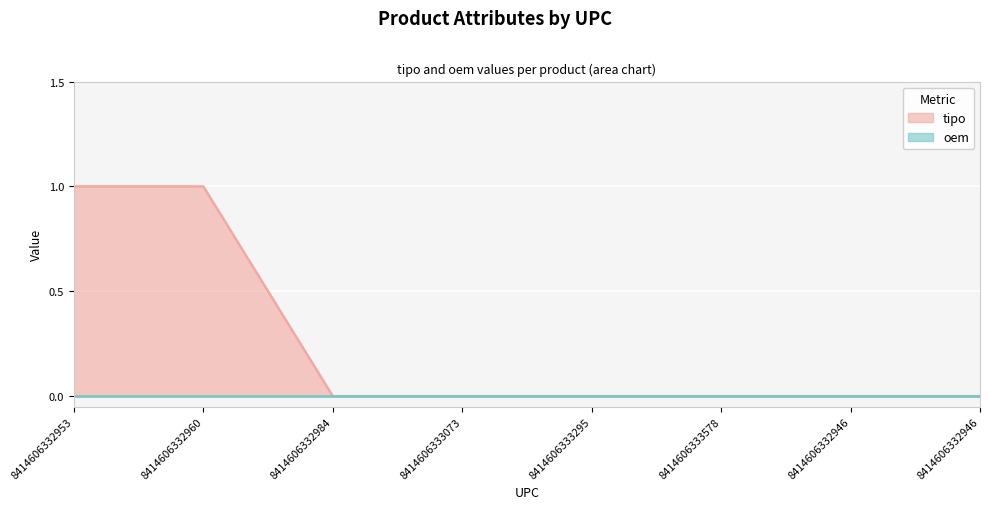

The chart shows a value of 1 at 8414606332953. True or false?

True